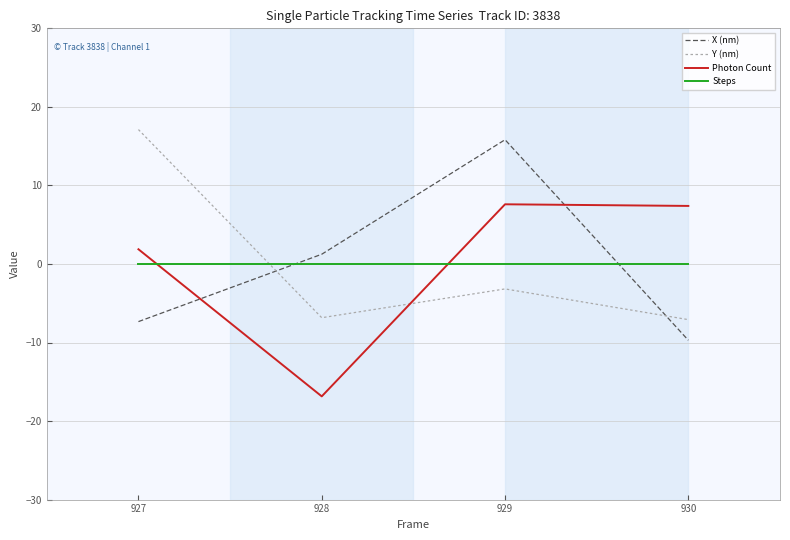

The value of X (nm) at 930 is -5.9. True or false?

False